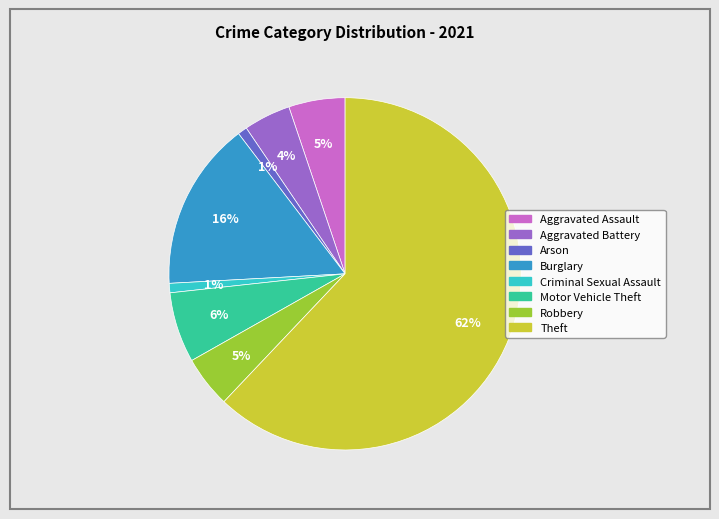

Do Aggravated Battery and Motor Vehicle Theft together represent more than half of the pie?

No